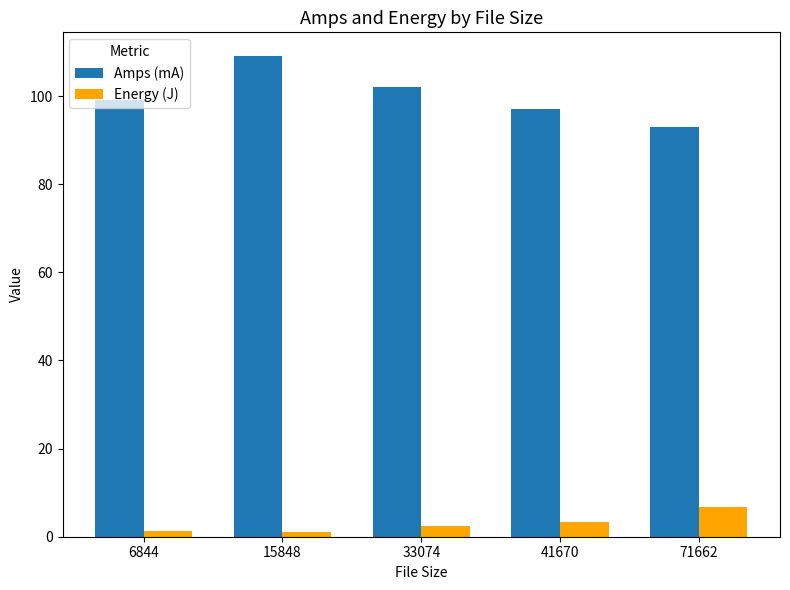

At which label does Amps (mA) reach its peak?

15848